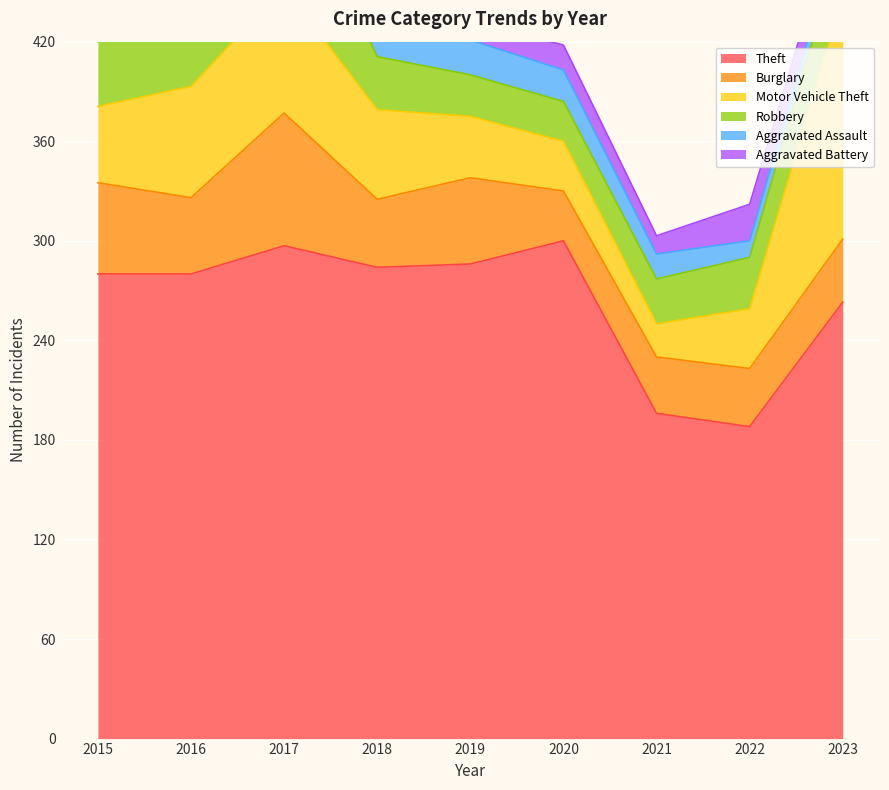

At which label does Theft reach its minimum?

2022